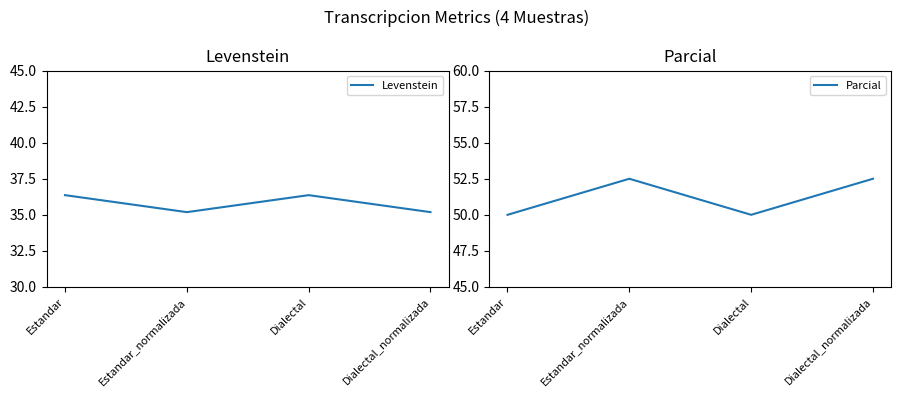

True or false: Parcial has more than 2 points higher than both neighbors.

False